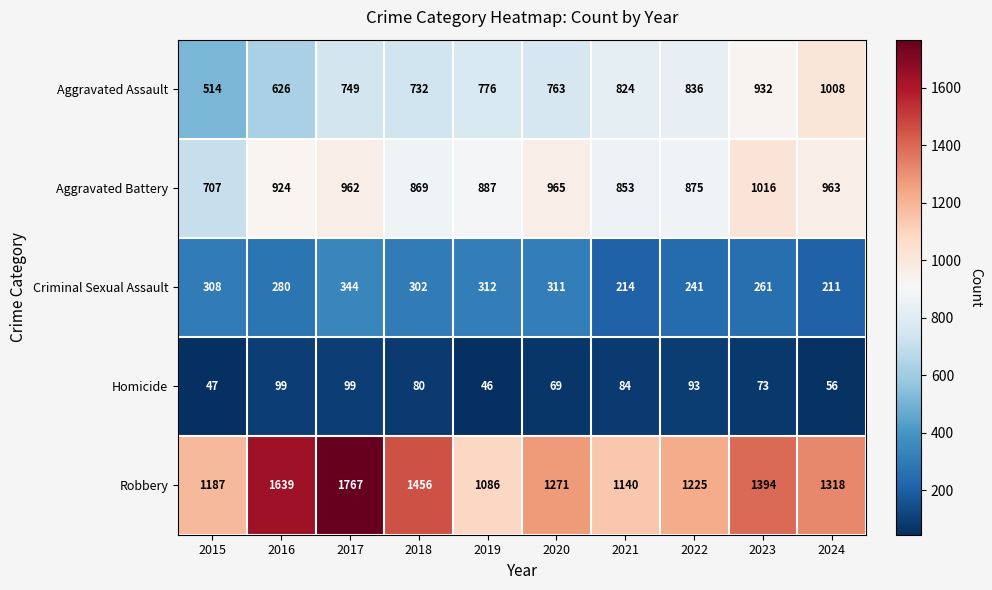

How many distinct data groups are displayed?

5